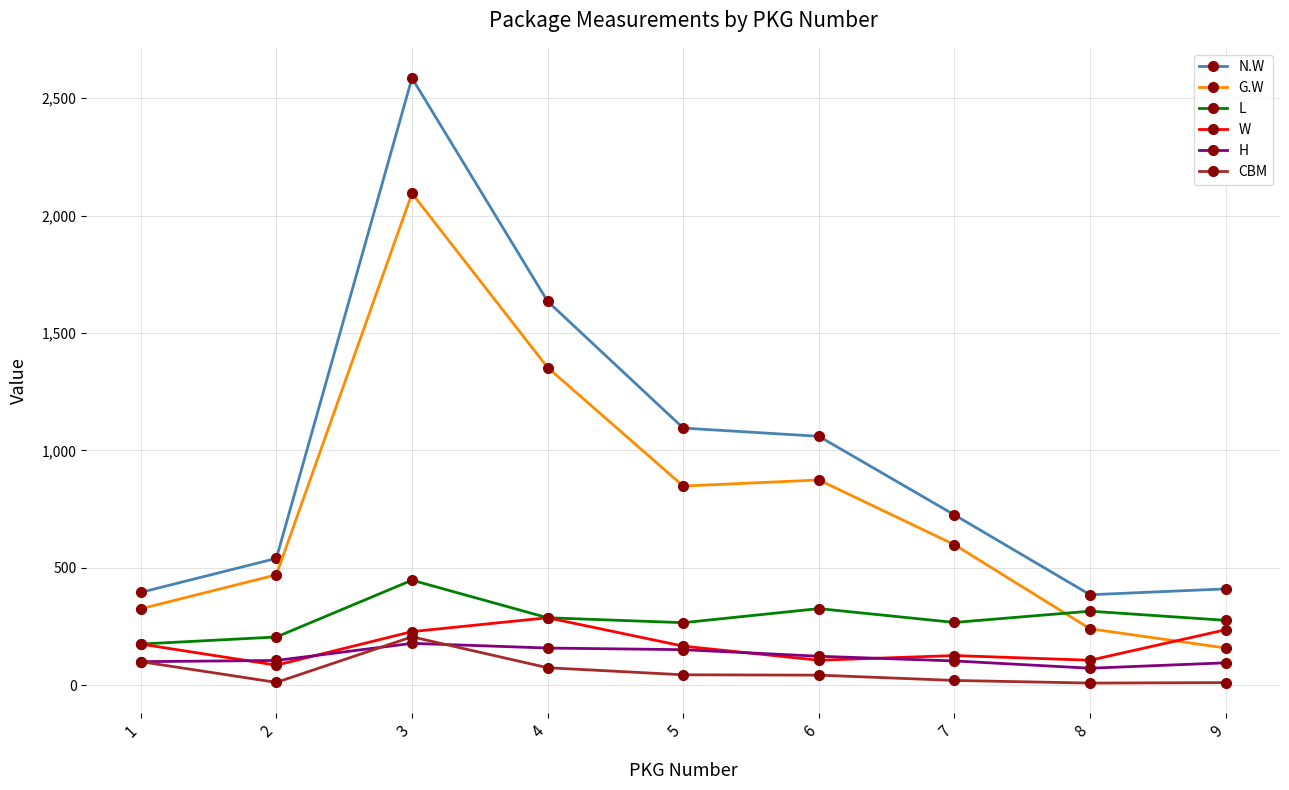

What is the sum of the CBM values at 8 and 9?

19.5